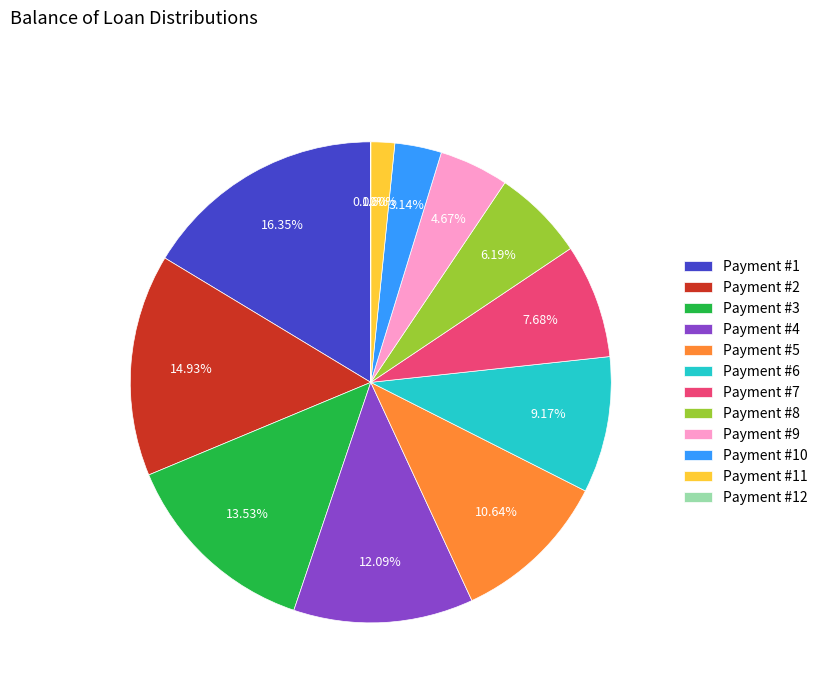

Combined, do Payment #10 and Payment #1 account for over 50%?

No